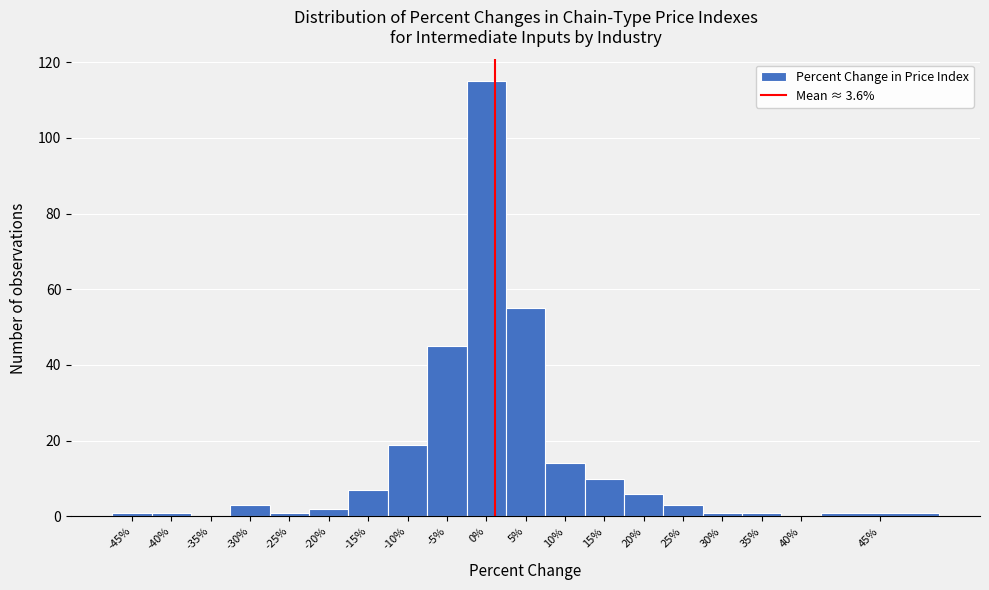

Reading right to left, transcribe all the data shown in this chart.

45%=1	40%=0	35%=1	30%=1	25%=3	20%=6	15%=10	10%=14	5%=55	0%=115	-5%=45	-10%=19	-15%=7	-20%=2	-25%=1	-30%=3	-35%=0	-40%=1	-45%=1